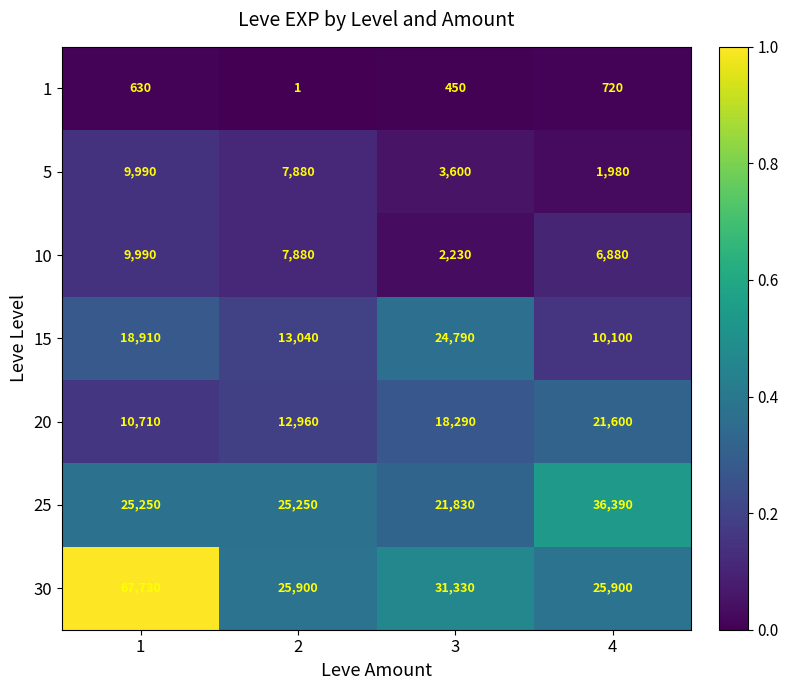

What is the sum of the 1 values at 3 and 2?

451